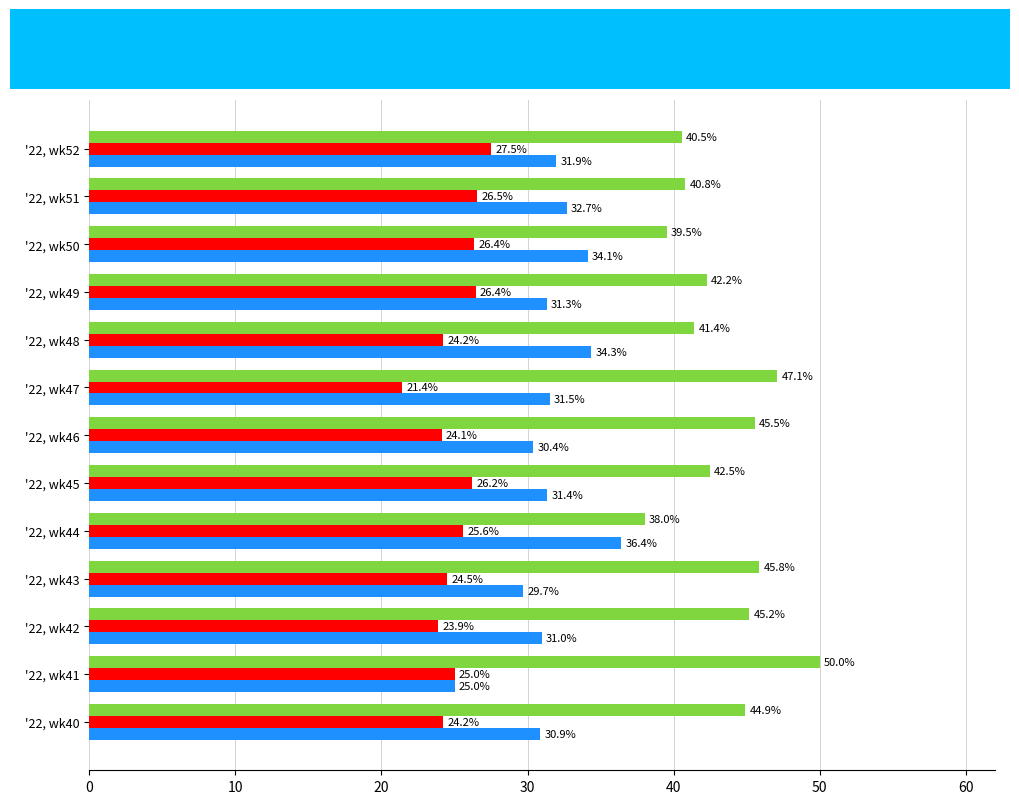

Which series has the widest spread of values?

PRIMARY